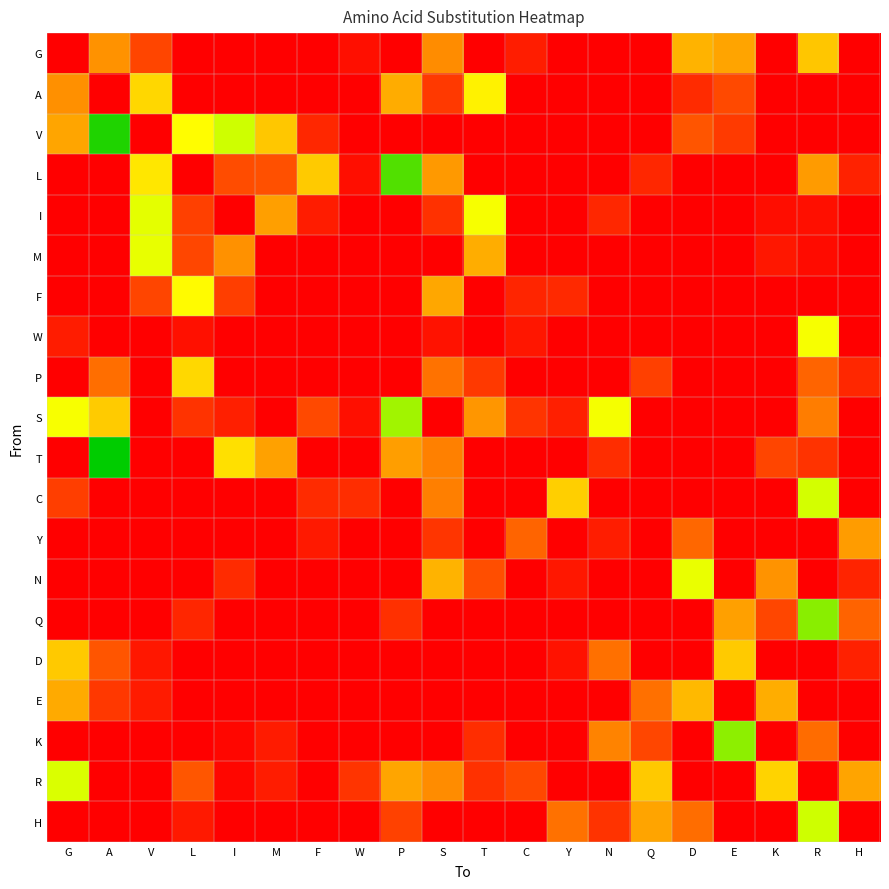

Rank the series by their maximum value, from lowest to highest.

Y, E, G, D, P, A, F, W, N, M, I, R, C, H, S, K, Q, L, V, T